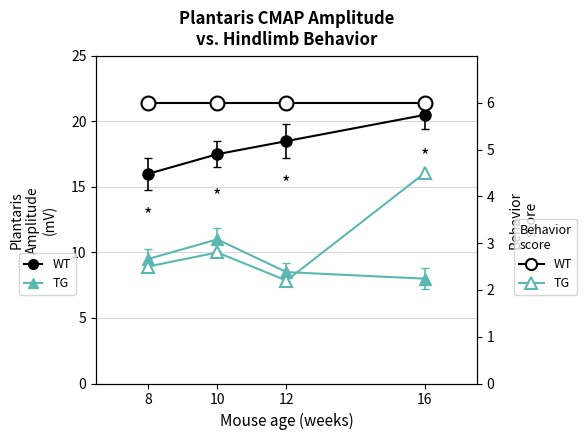

Rank the series at 10 from lowest to highest value.

TG Behavior, WT Behavior, TG Amplitude, WT Amplitude